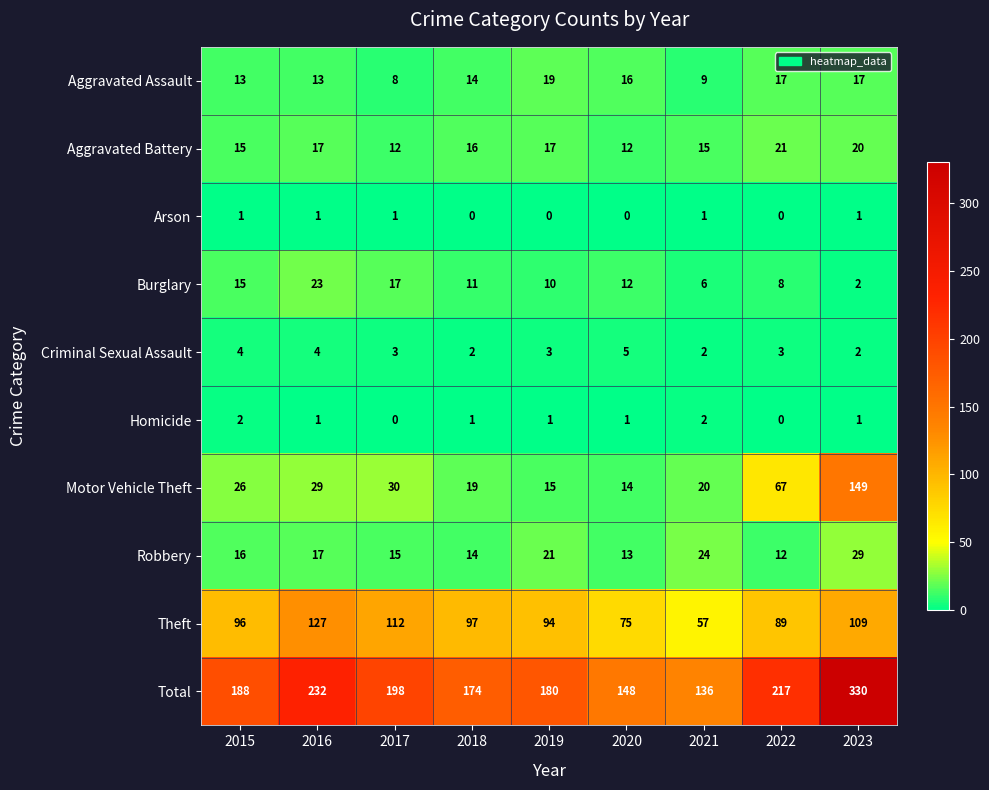

Count the number of categories in the chart.

9